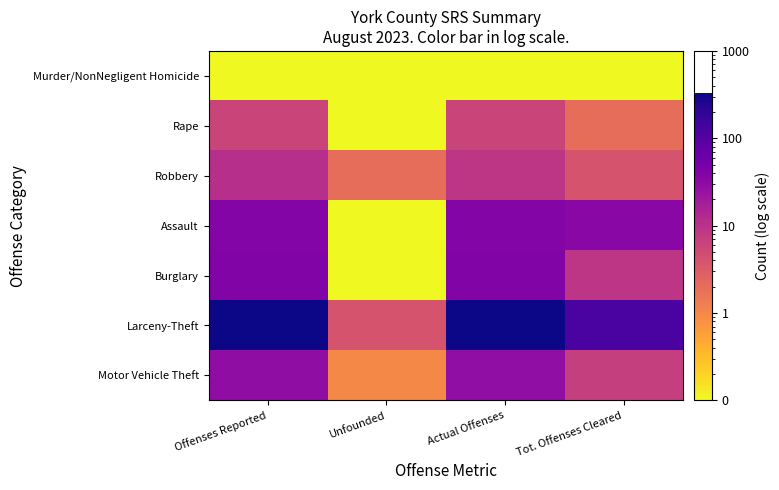

What is the difference between the highest and lowest values at Unfounded?

3.9